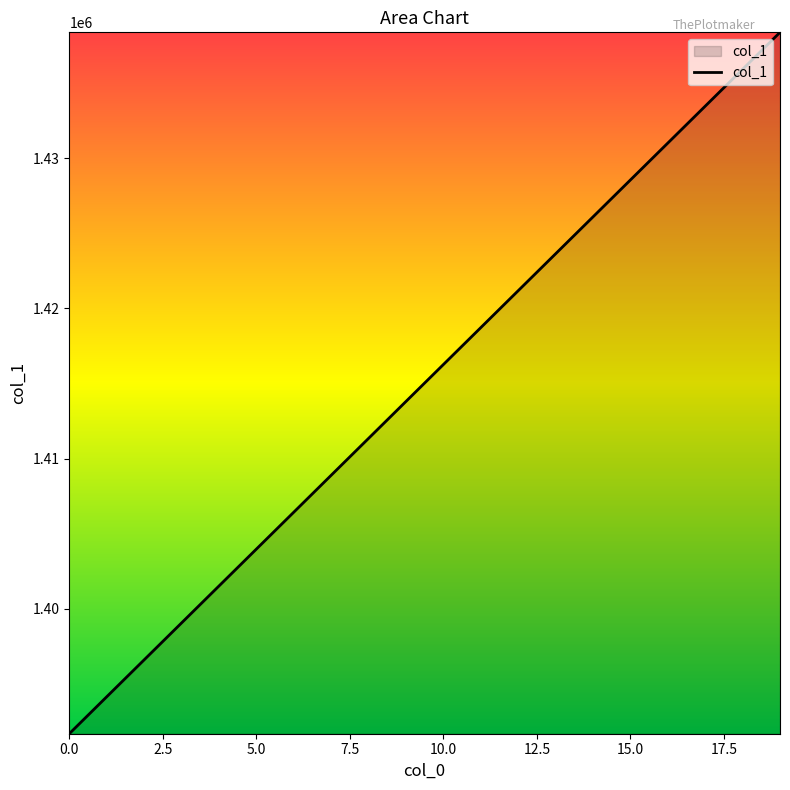

What is the minimum value shown in the chart?

1391686